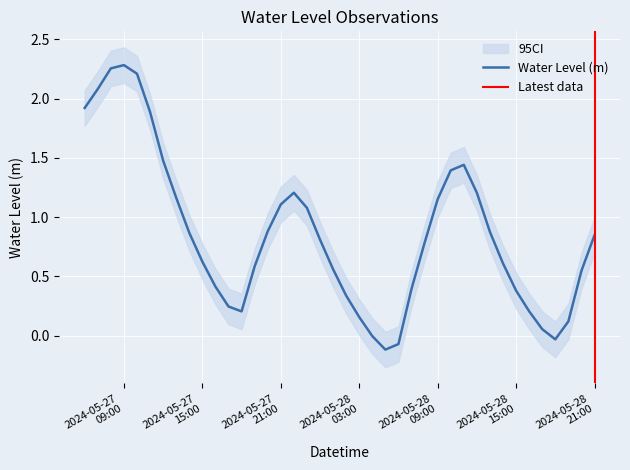

How many positive values are there?

36